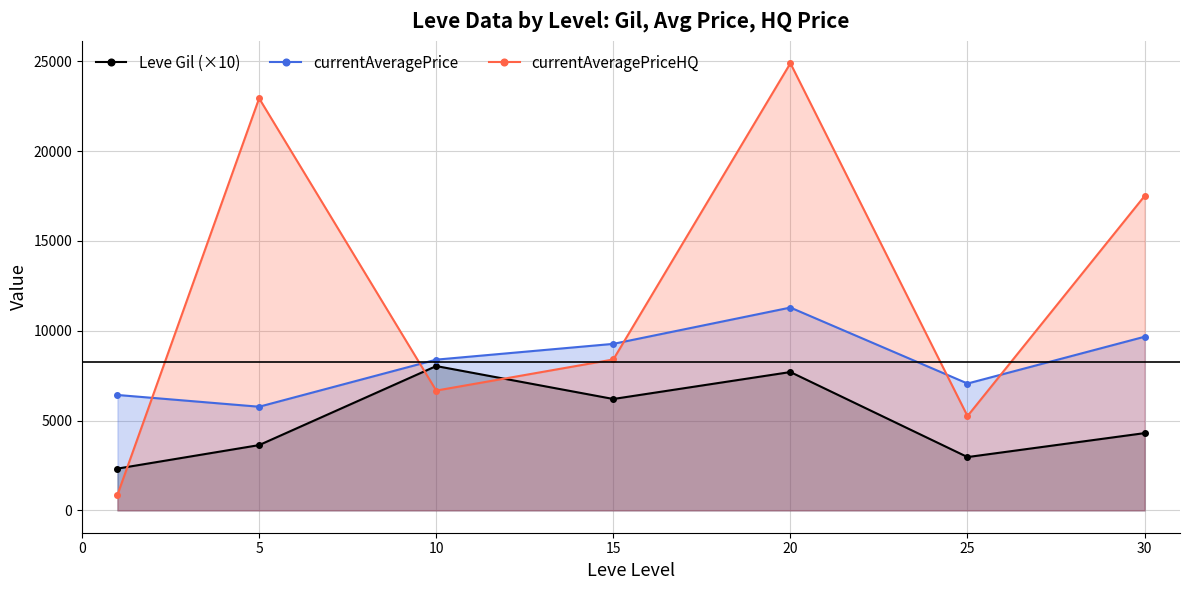

At which label does currentAveragePrice first exceed 8390?

10